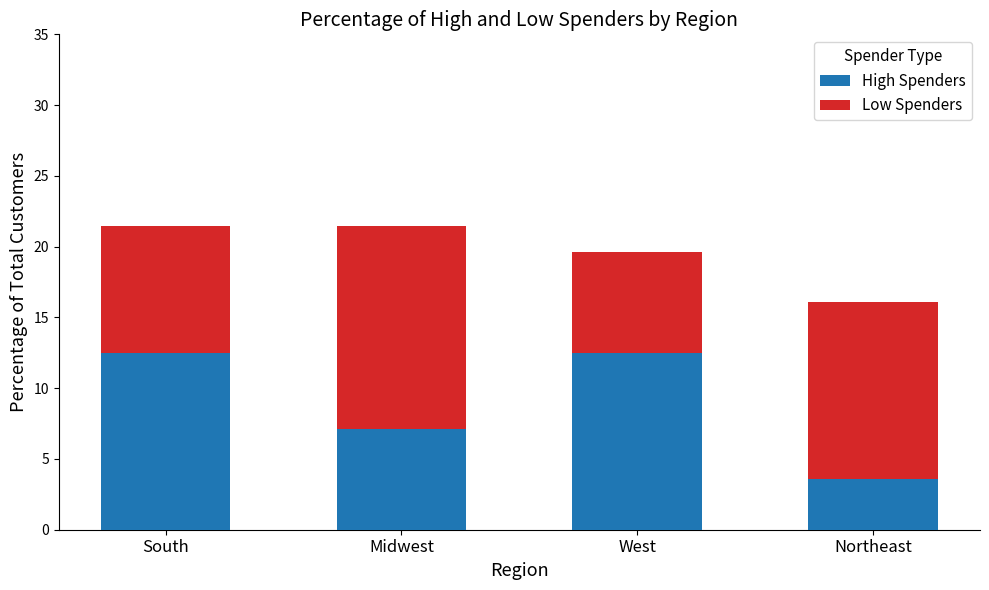

Reading left to right, list the values for the High Spenders series.

South=12.5	Midwest=7.1	West=12.5	Northeast=3.6